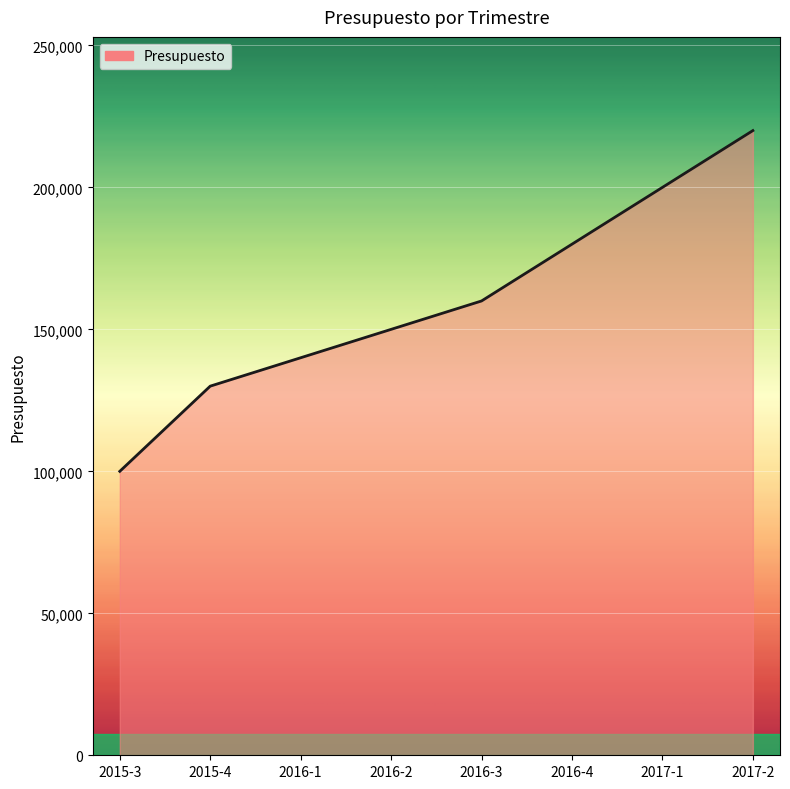

Rank the categories by value from highest to lowest.

2017-2, 2017-1, 2016-4, 2016-3, 2016-2, 2016-1, 2015-4, 2015-3